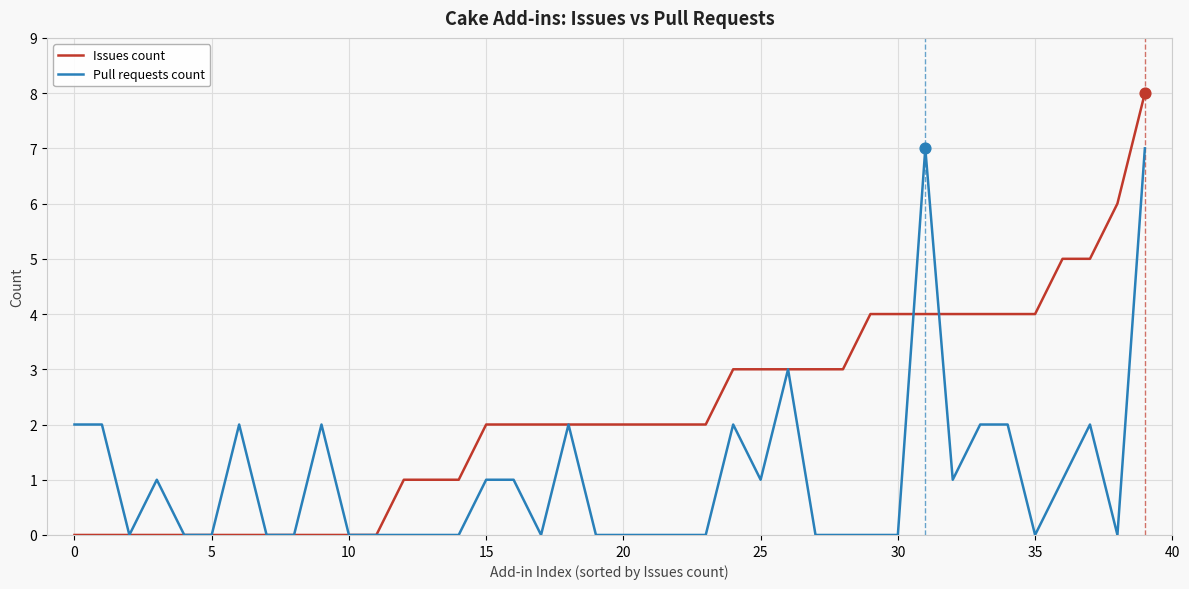

Which series has the widest spread of values?

Issues count